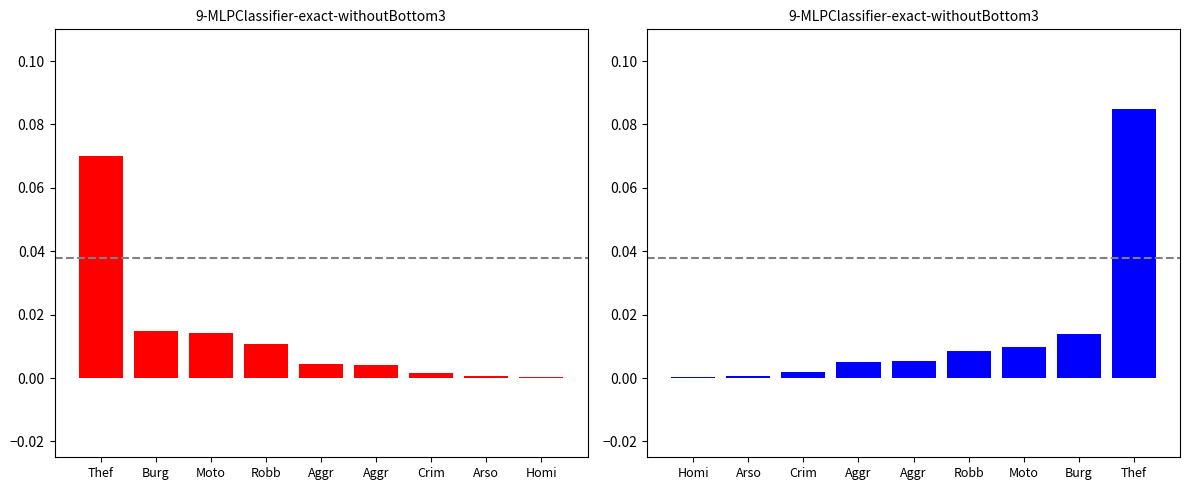

How many groups of bars are there?

9